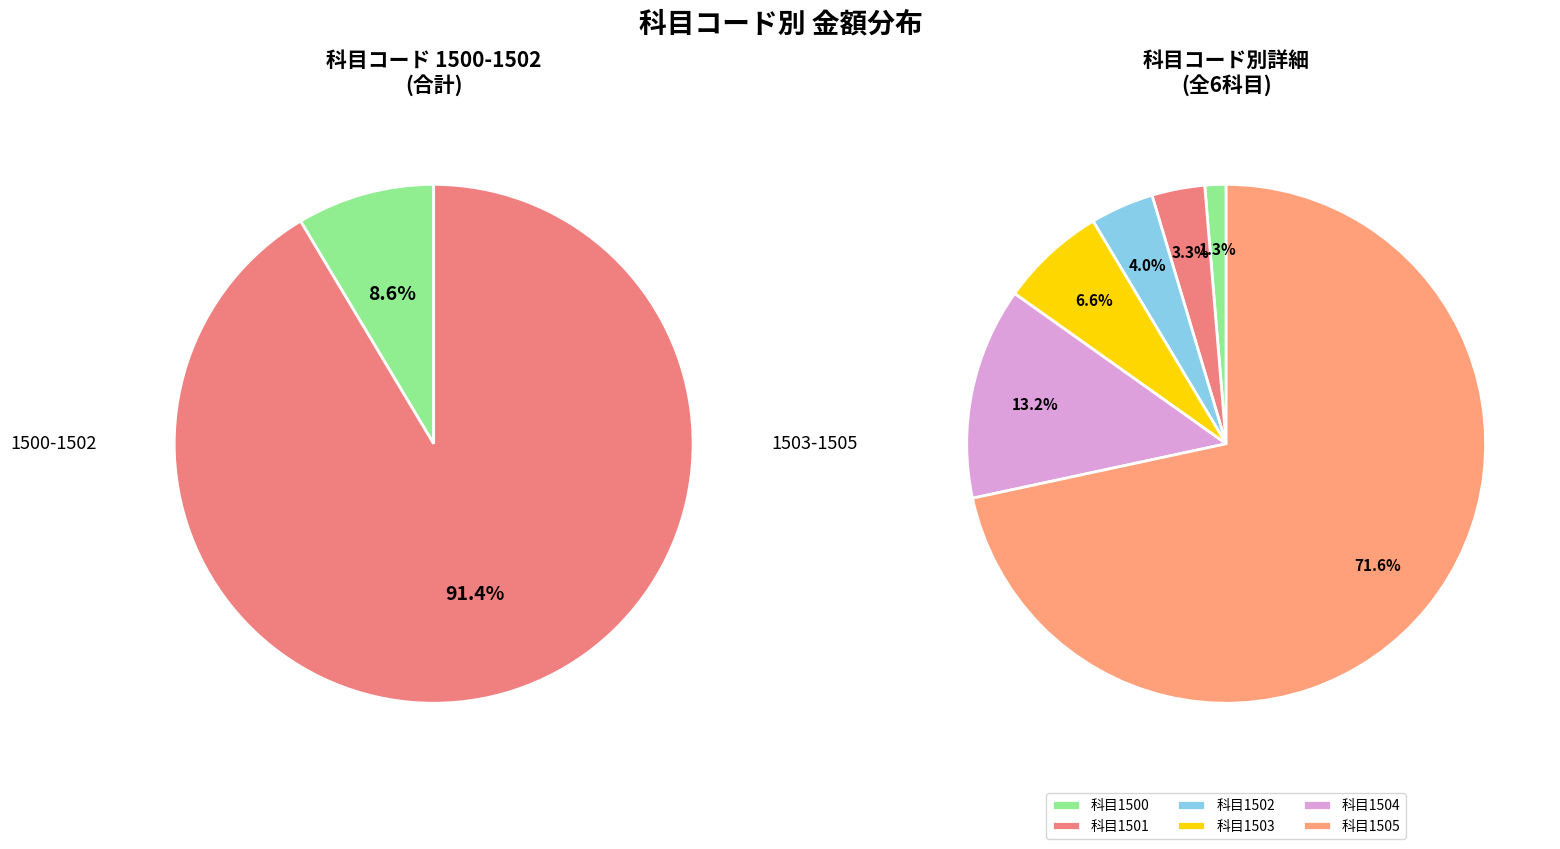

Which slice represents more than half of the pie?

1505